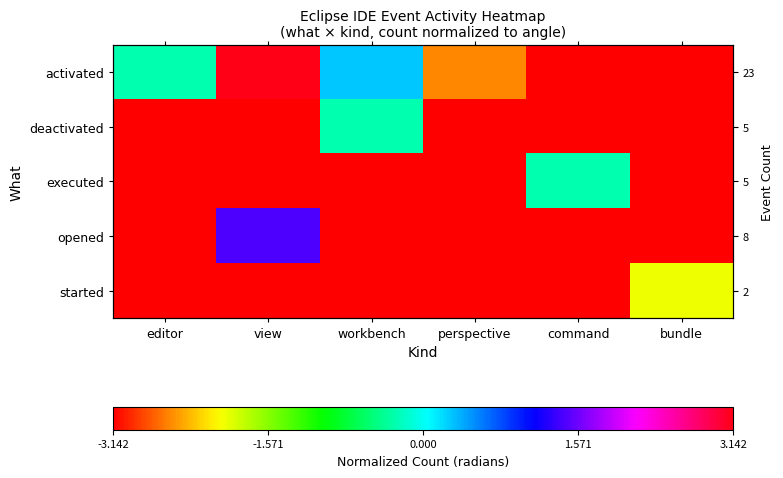

Where does the executed series first go above -3?

command